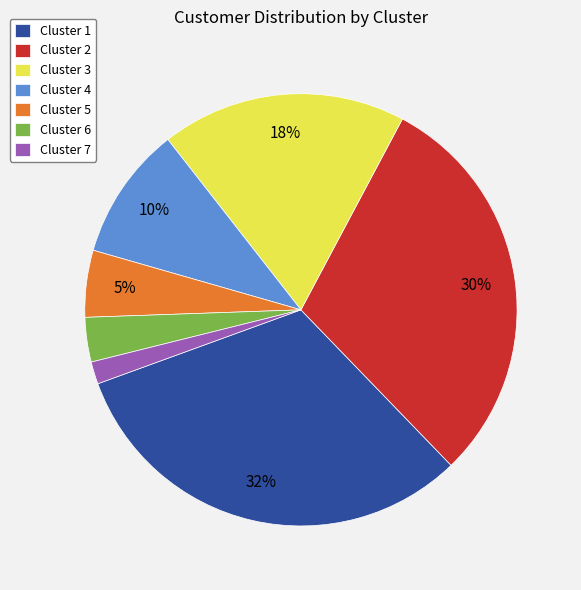

To the nearest percent, what is the difference between the largest and smallest slice percentages?

30%